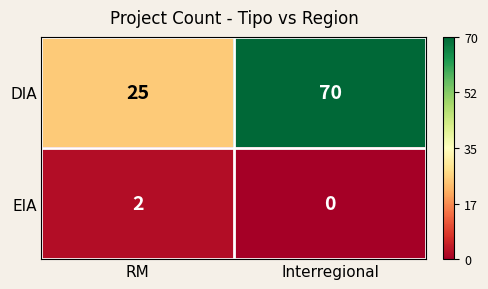

At RM, list the series in order from smallest to largest.

EIA, DIA